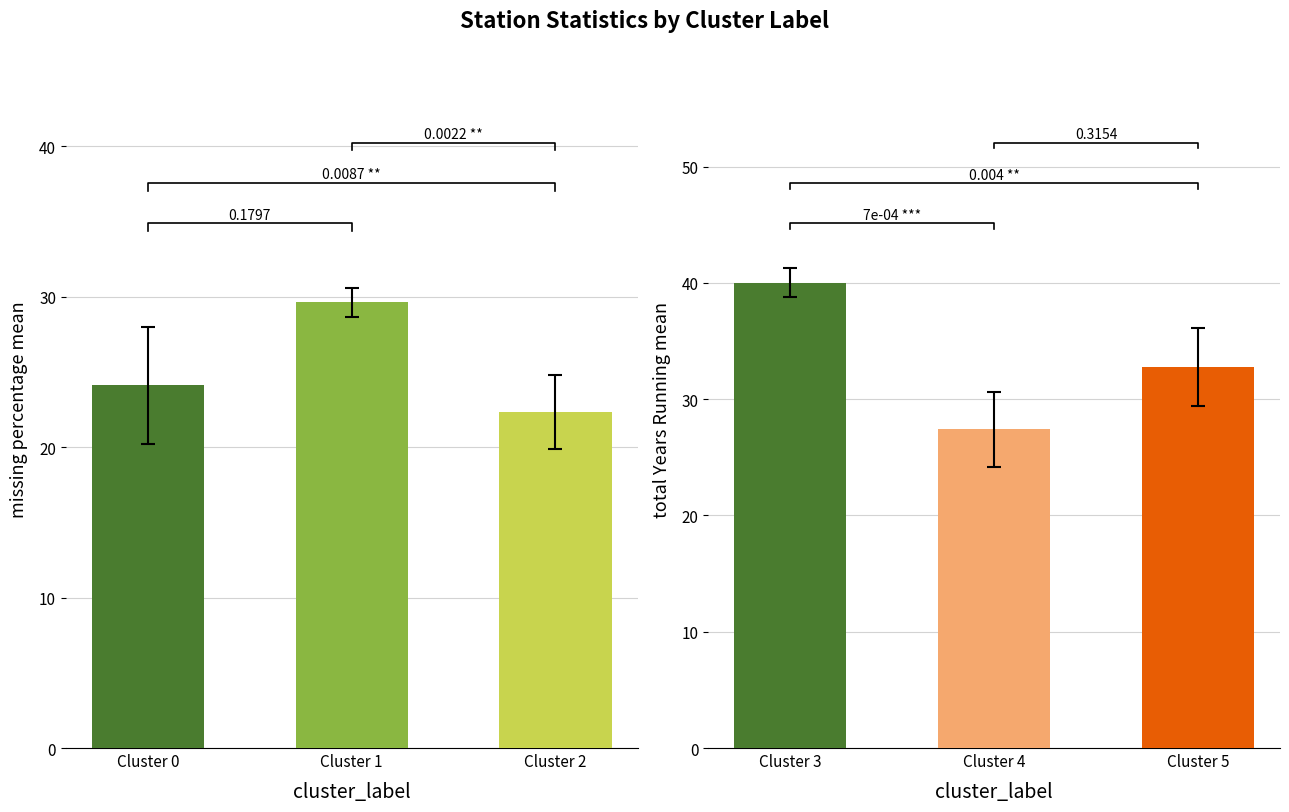

Rank the series by their average value, from lowest to highest.

missing percentage, total Years Running